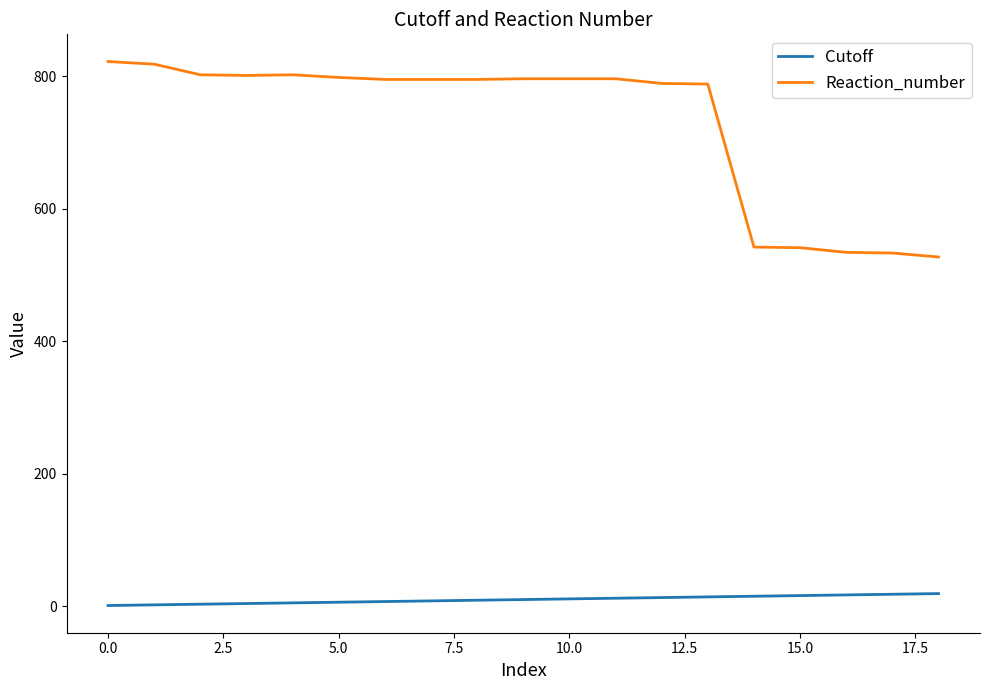

Which series has the largest range (max minus min)?

Reaction_number